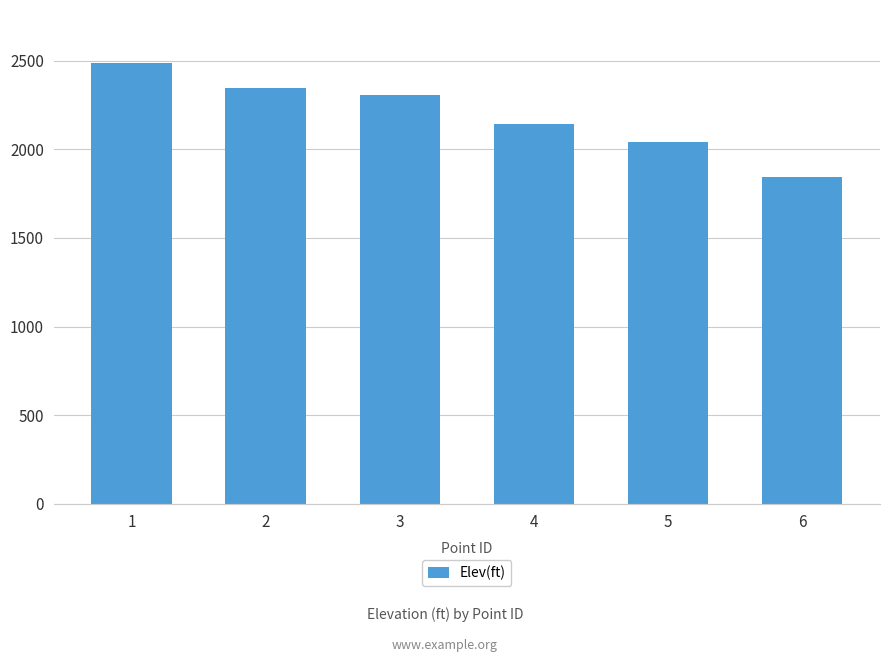

What is the maximum value shown in the chart?

2486.9